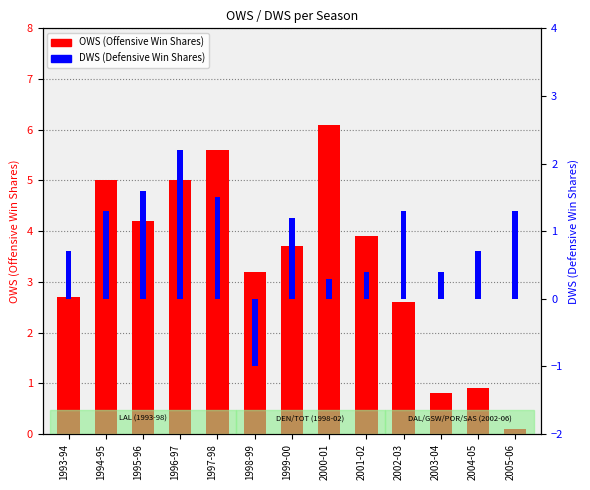

What is the smallest value displayed?

-1.0